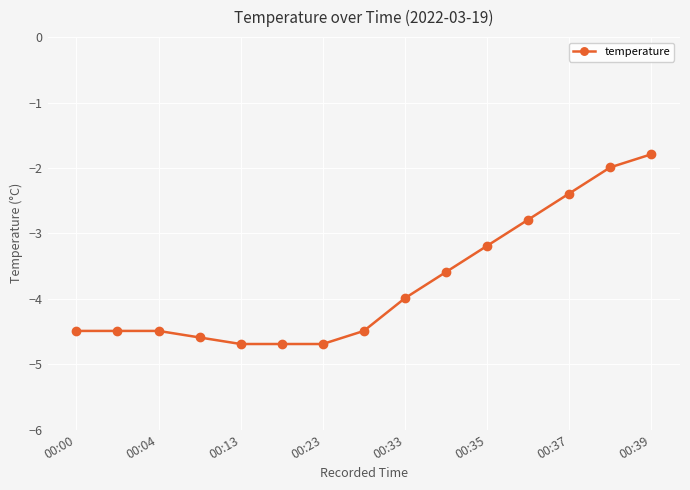

What is the minimum value shown in the chart?

-4.7